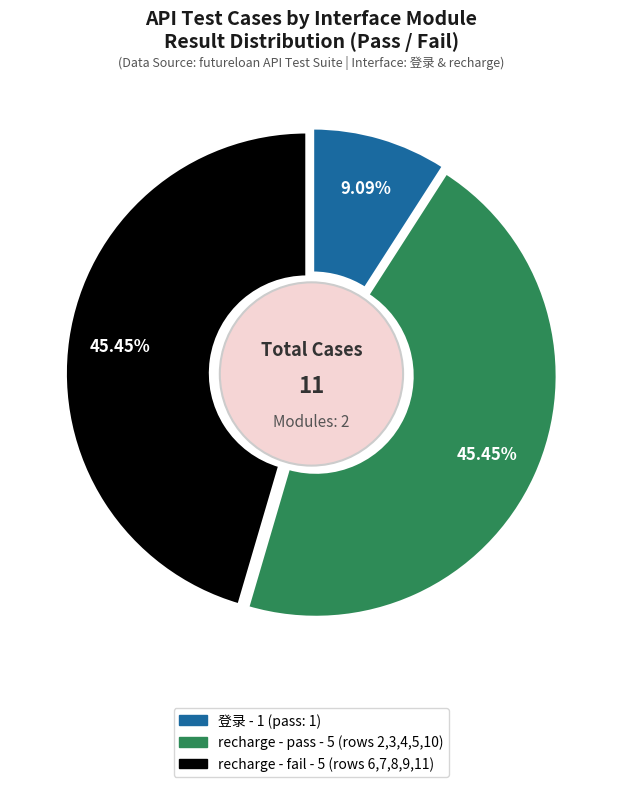

Does any single category account for the majority?

No